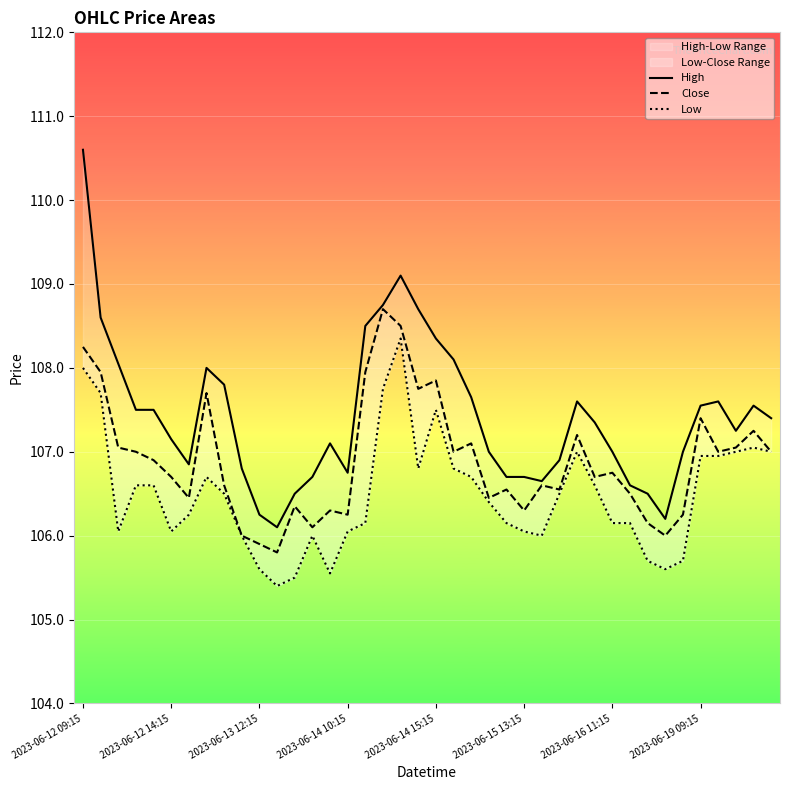

What is the total value across all series at 2023-06-14 10:15?

319.1